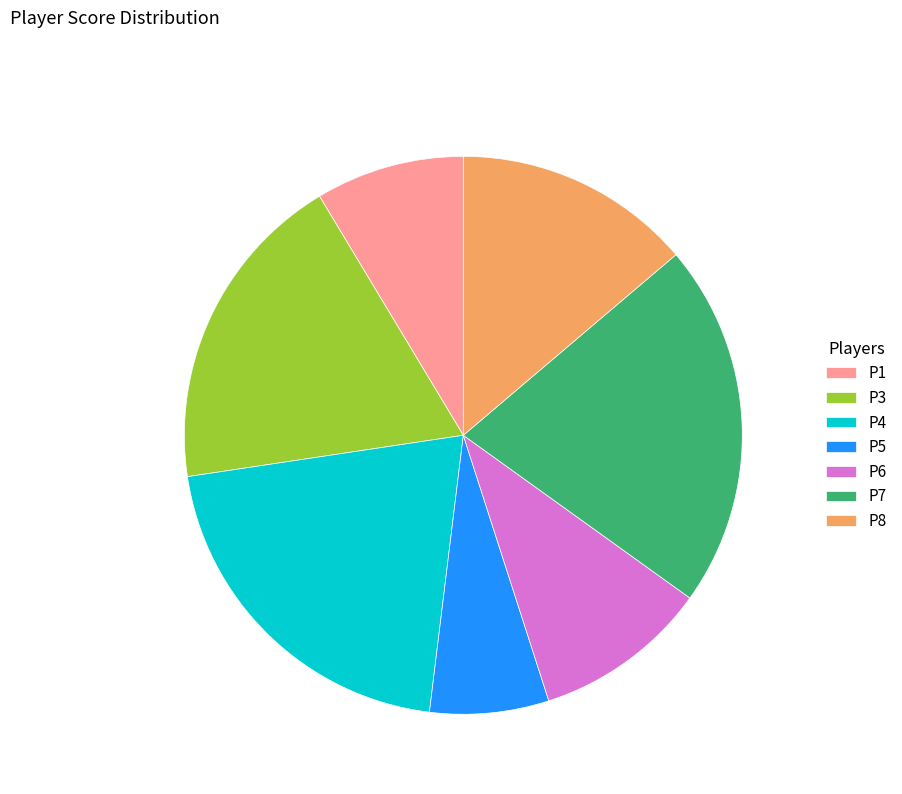

Is it true that P1 is 3% of the pie?

False